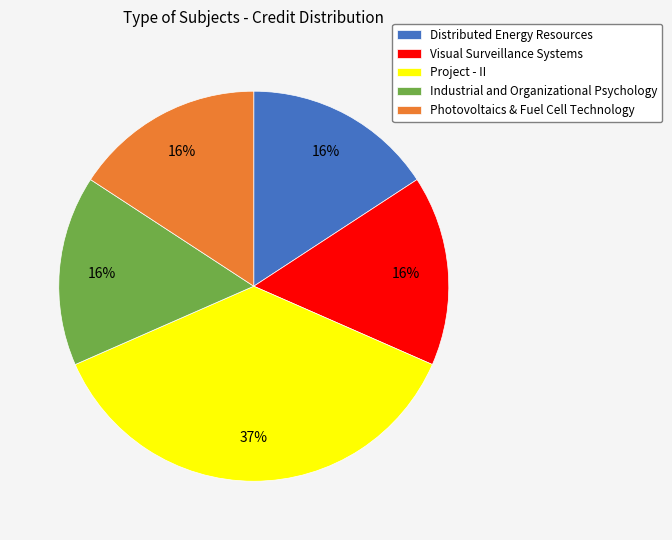

Do Industrial and Organizational Psychology and Project - II together represent more than half of the pie?

Yes